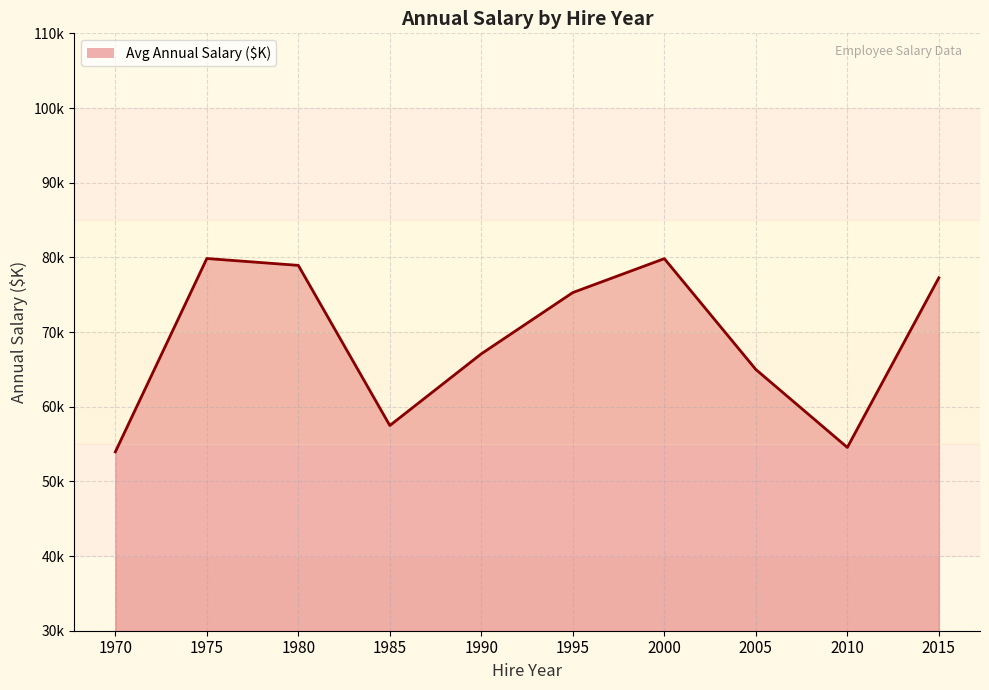

Reading left to right, what are all the values shown in this chart?

1970=53.9	1975=79.8	1980=78.9	1985=57.5	1990=67.1	1995=75.3	2000=79.8	2005=65.0	2010=54.5	2015=77.3